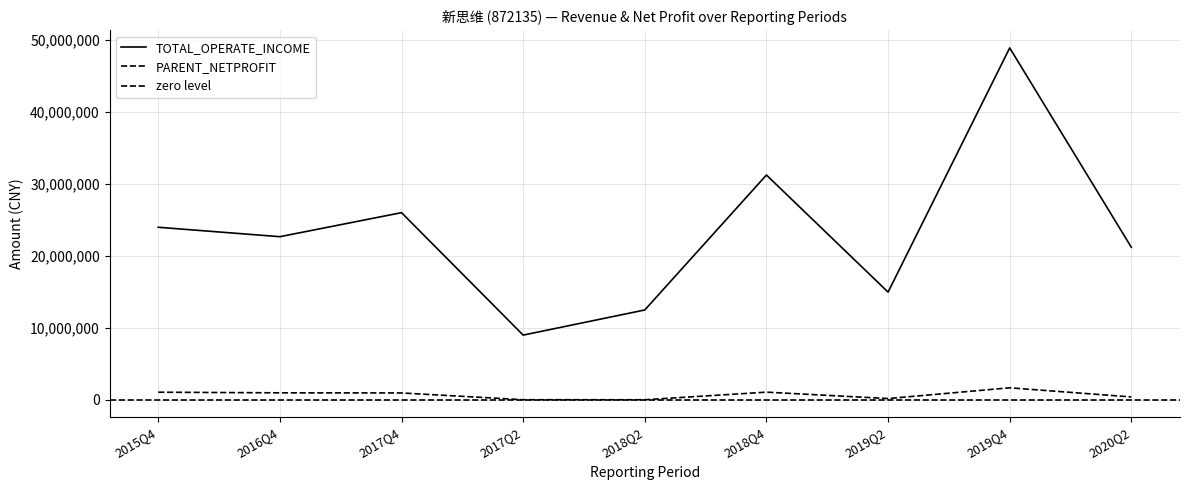

What is the average value of the TOTAL_OPERATE_INCOME series?

23337918.6